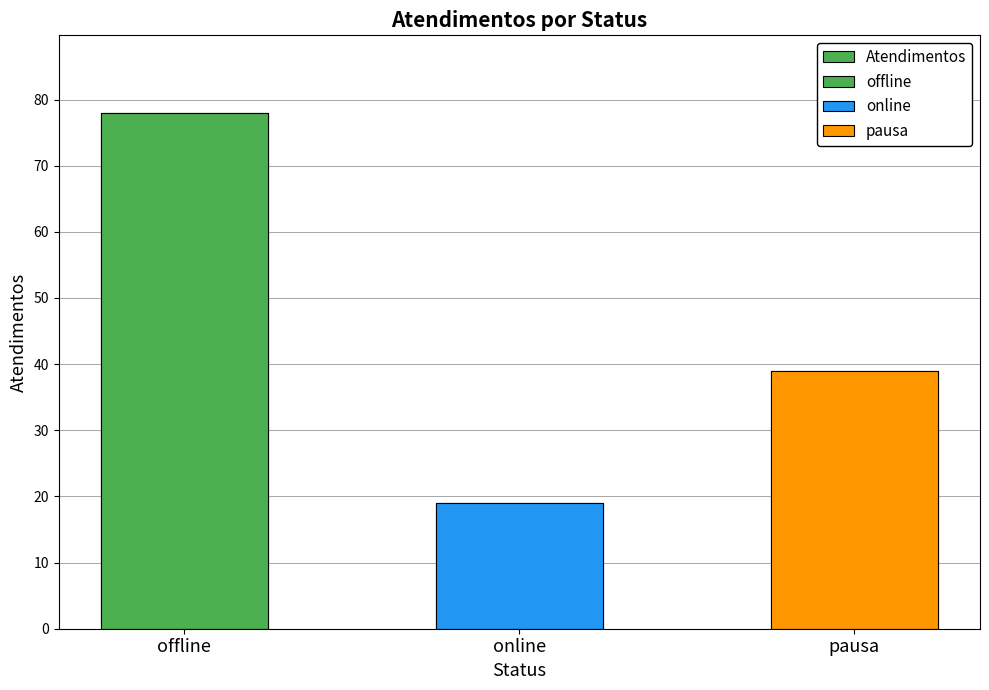

Rank the categories by value from lowest to highest.

online, pausa, offline